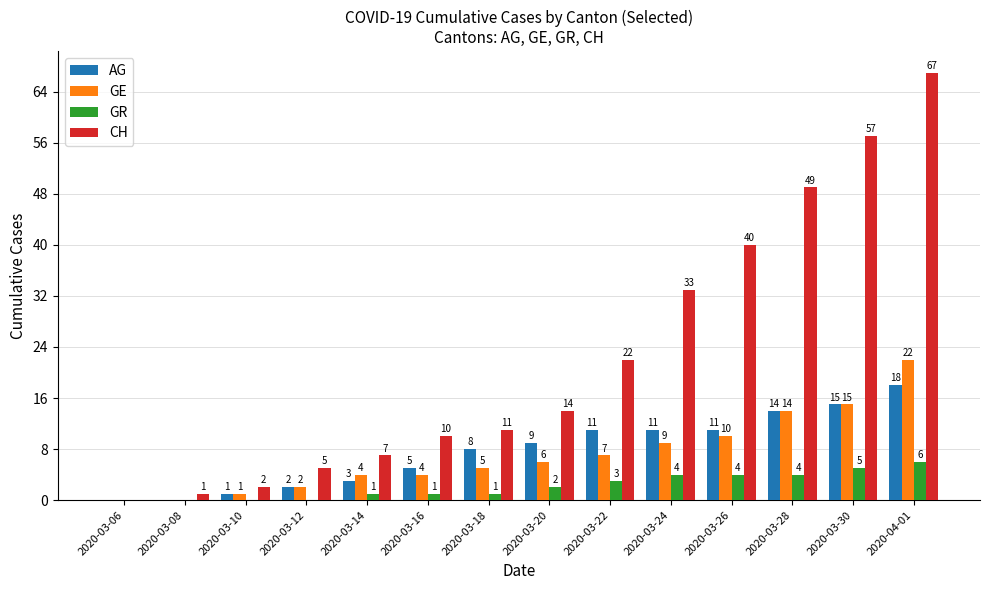

Which series has the largest range (max minus min)?

CH